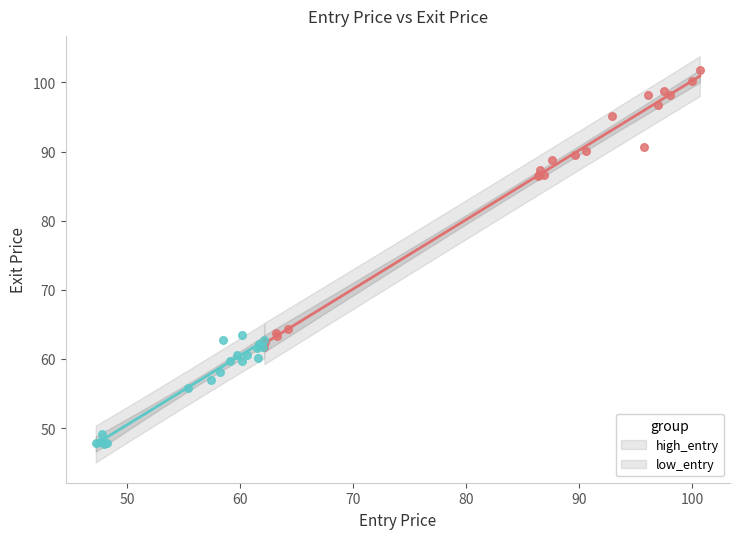

Which series has the largest Y range (max minus min)?

high_entry